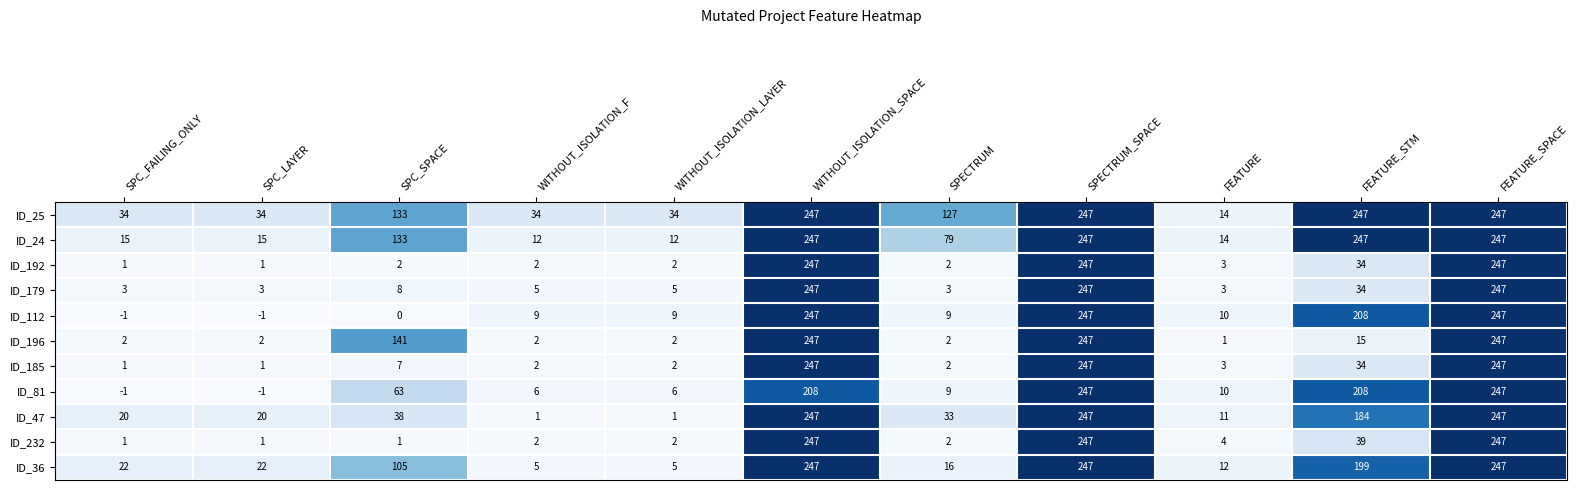

What is the average value of the ID_185 series?

72